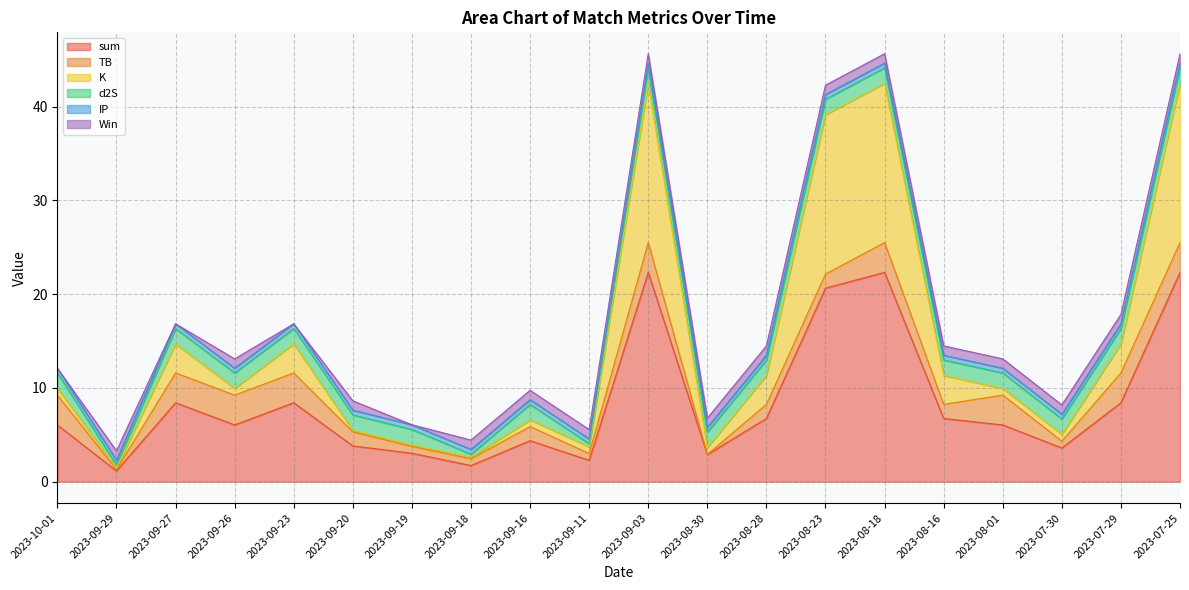

Which series changed the most between 2023-09-26 and 2023-09-19?

sum